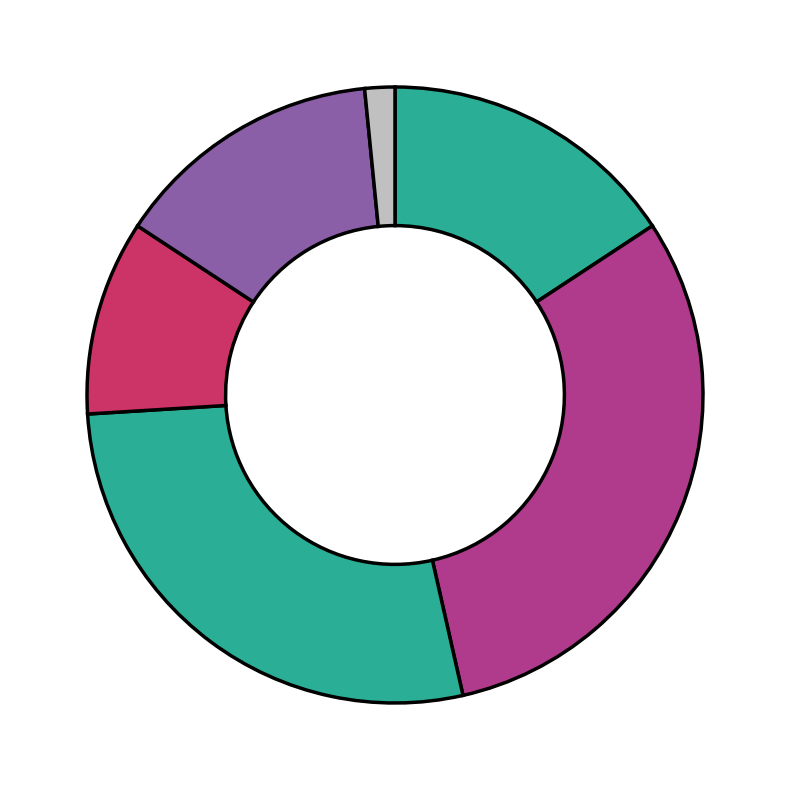

How many segments does this pie chart have?

6